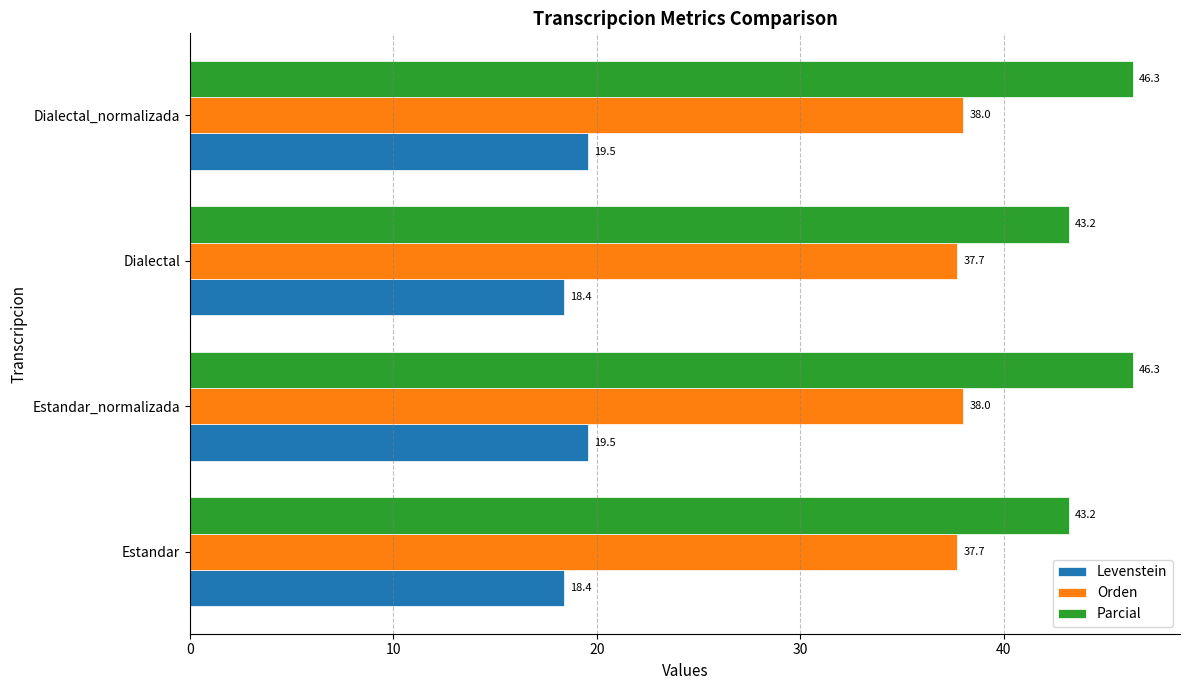

Which series has the largest total across all categories?

Parcial